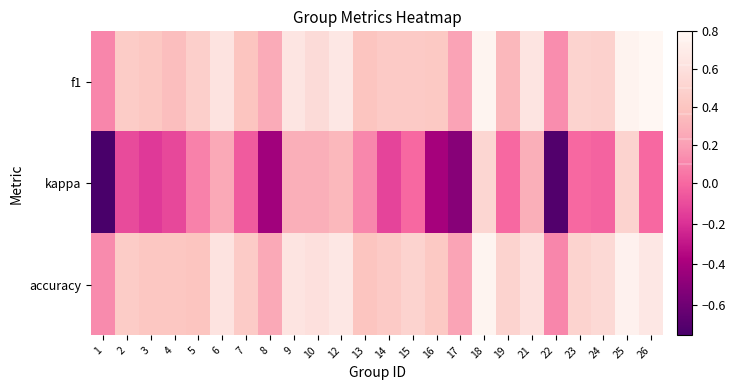

Reading left to right, what are all the values shown in this chart?

f1: 1=0.1	2=0.5	3=0.4	4=0.4	5=0.5	6=0.6	7=0.4	8=0.3	9=0.6	10=0.6	12=0.7	13=0.4	14=0.4	15=0.4	16=0.4	17=0.2	18=0.8	19=0.3	21=0.6	22=0.1	23=0.5	24=0.5	25=0.8	26=0.8
kappa: 1=-0.8	2=-0.1	3=-0.2	4=-0.1	5=0.1	6=0.2	7=-0.0	8=-0.4	9=0.3	10=0.3	12=0.3	13=0.1	14=-0.1	15=0.0	16=-0.4	17=-0.5	18=0.5	19=0.0	21=0.3	22=-0.7	23=0.0	24=-0.0	25=0.5	26=0.0
accuracy: 1=0.1	2=0.5	3=0.4	4=0.4	5=0.4	6=0.6	7=0.4	8=0.2	9=0.6	10=0.6	12=0.7	13=0.4	14=0.4	15=0.5	16=0.4	17=0.2	18=0.8	19=0.5	21=0.6	22=0.1	23=0.5	24=0.5	25=0.8	26=0.7